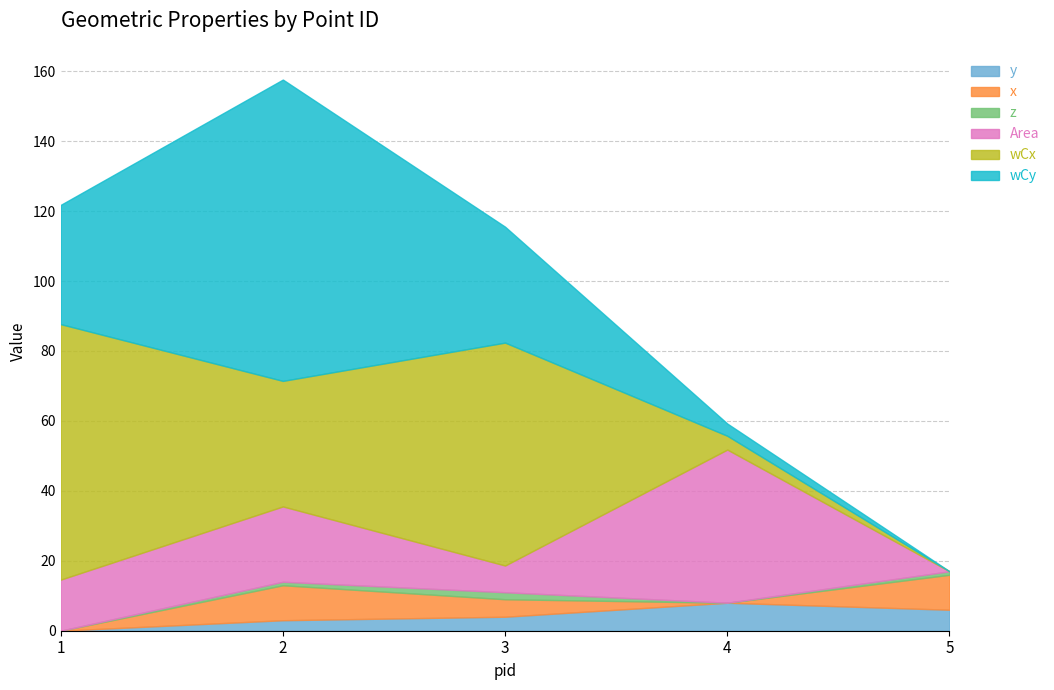

At which category does wCy reach its first local peak?

2